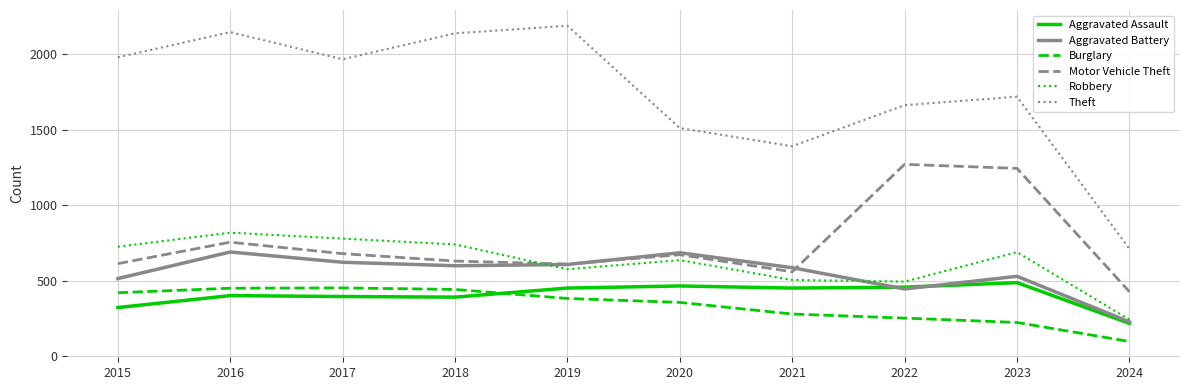

Is it true that Robbery equals 780 at 2017?

True